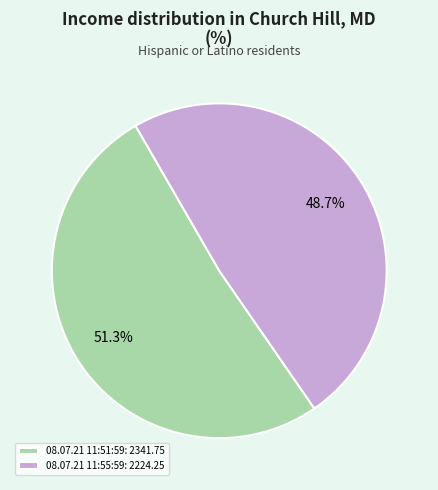

What is the total percentage of 08.07.21 11:55:59 and 08.07.21 11:51:59?

100.0%